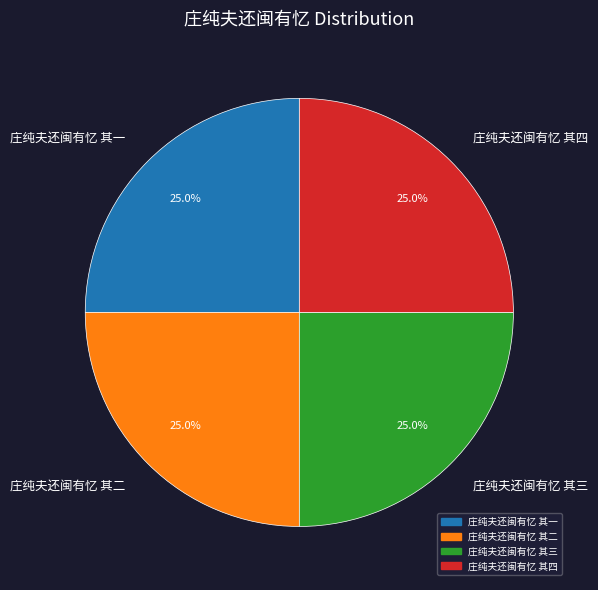

The 庄纯夫还闽有忆 其四 slice represents 25% of the pie. True or false?

True